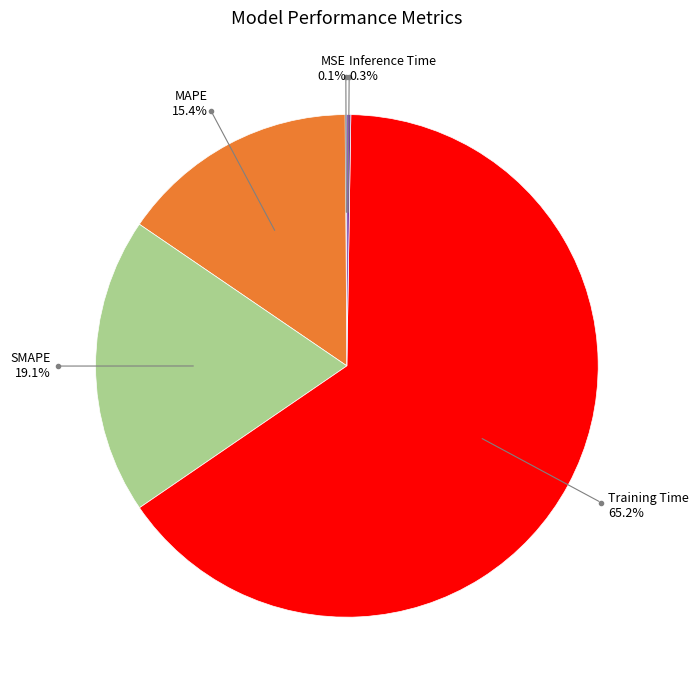

Is there a majority slice in this chart?

Yes